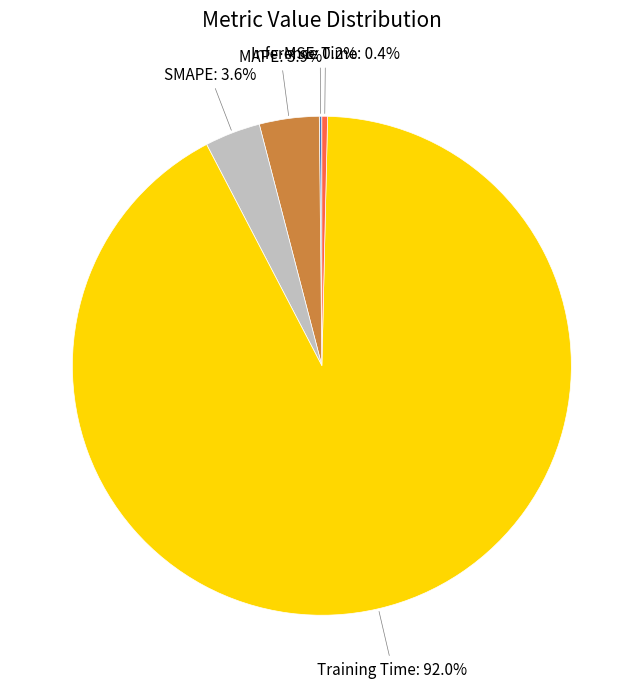

Is there a majority slice in this chart?

Yes